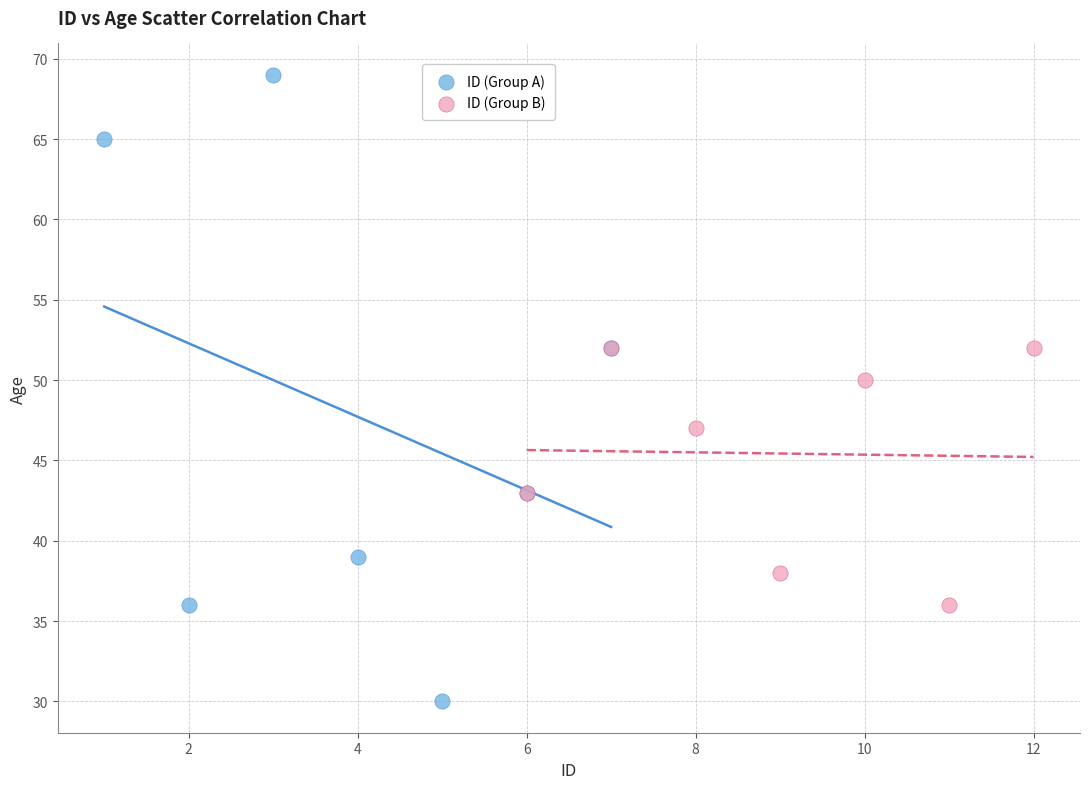

Which series contains the lowest Y value?

ID (Group A)